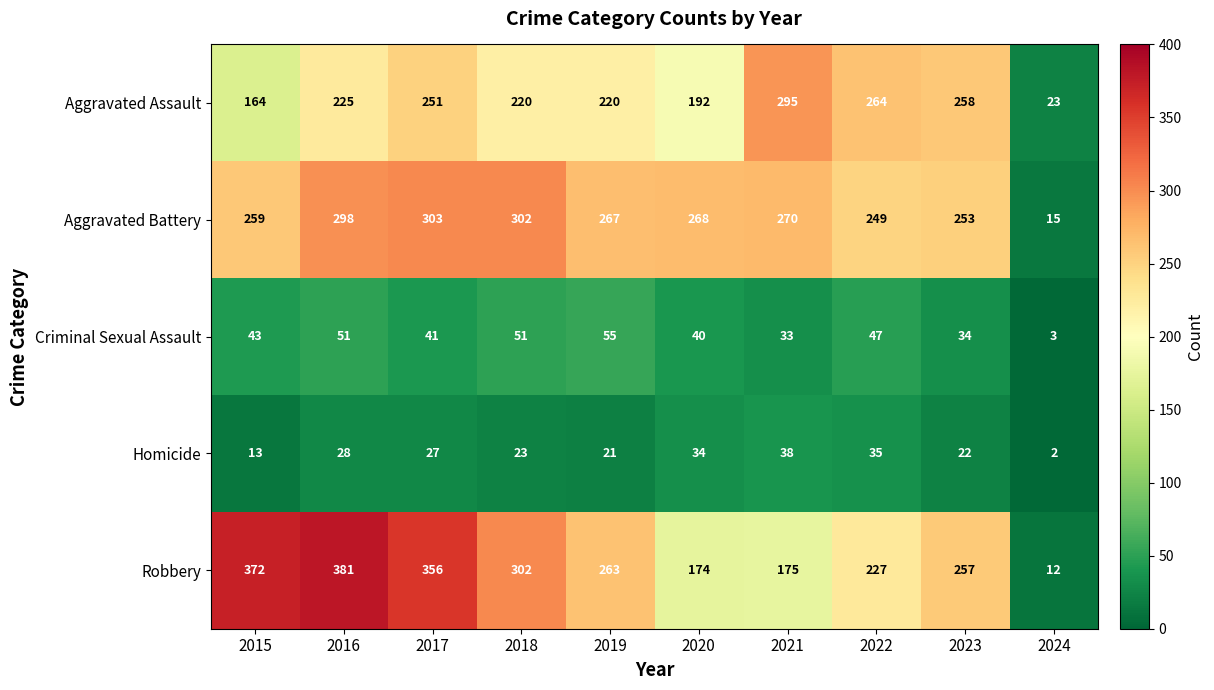

Which series changed the most between 2016 and 2020?

Robbery